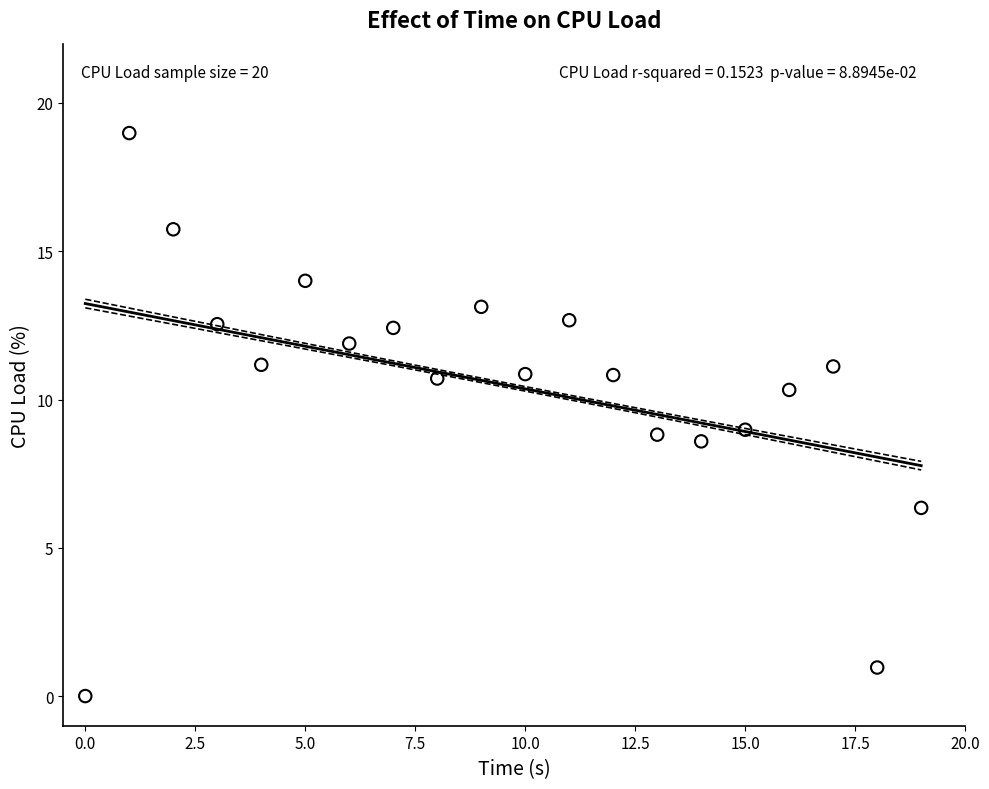

What is the range of Y values (max minus min)?

19.0